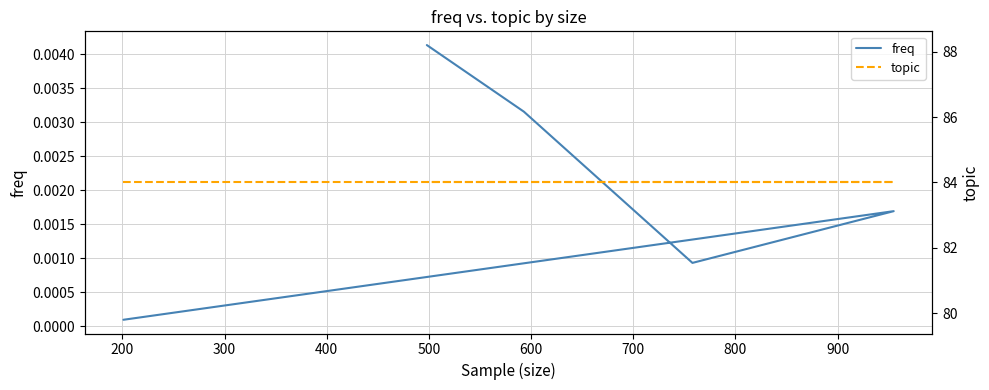

What are all the series names shown in the legend?

freq, topic